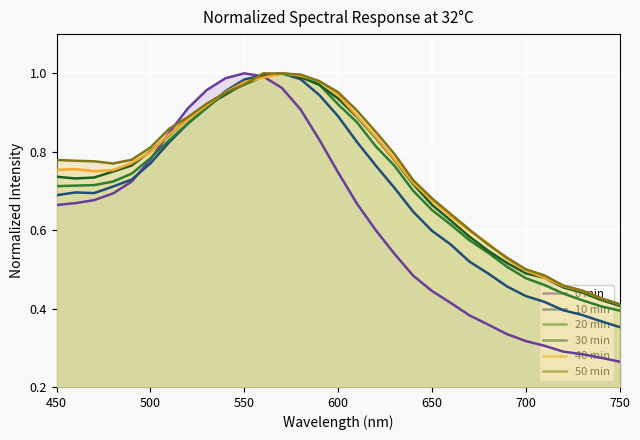

Which series has the largest range (max minus min)?

0 min